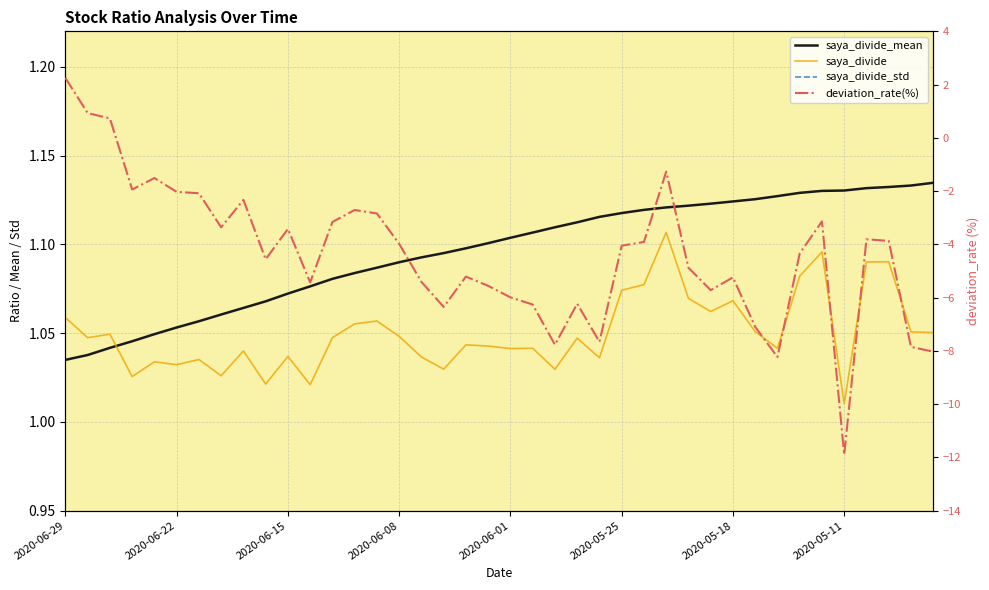

Count the saya_divide_std values in the range 0 to 1.

40